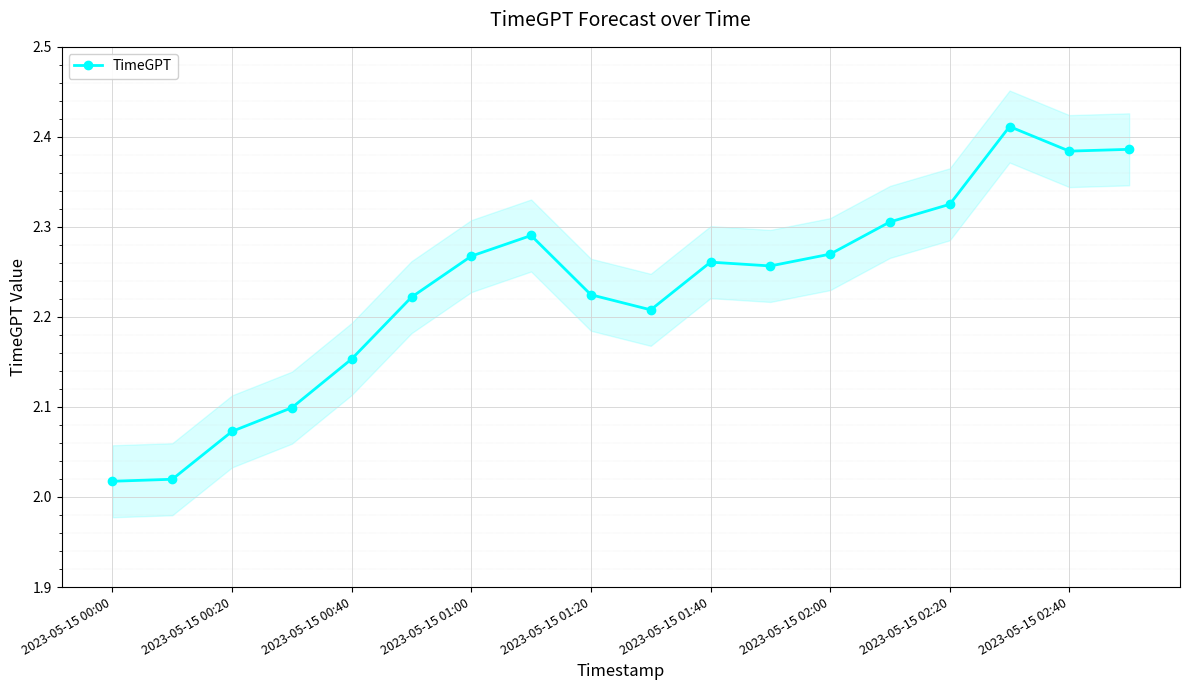

The value at 15 is 2.4. True or false?

True